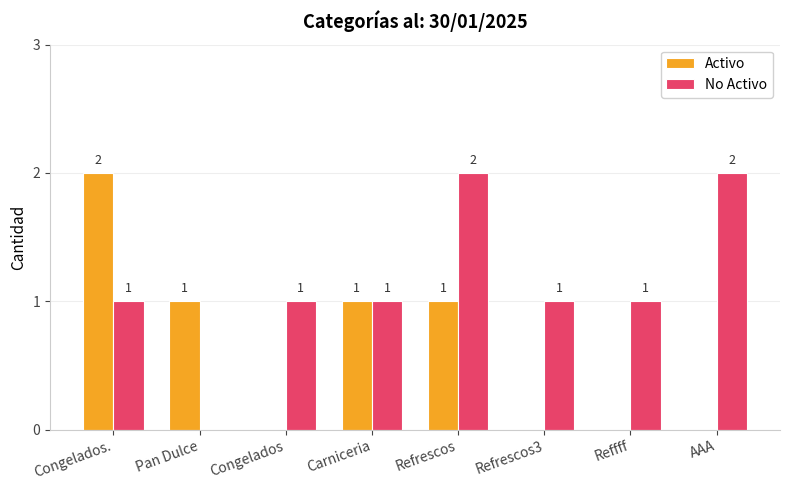

Reading left to right, list all the values displayed in this chart.

Activo: Congelados.=2	Pan Dulce=1	Congelados=0	Carniceria=1	Refrescos=1	Refrescos3=0	Reffff=0	AAA=0
No Activo: Congelados.=1	Pan Dulce=0	Congelados=1	Carniceria=1	Refrescos=2	Refrescos3=1	Reffff=1	AAA=2